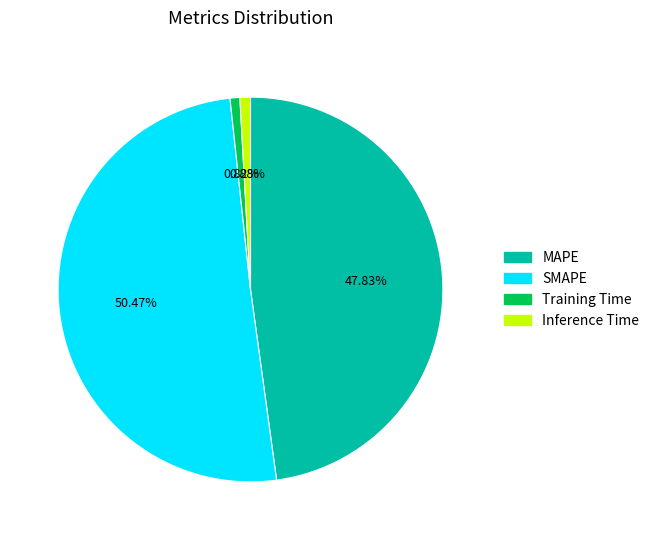

How many slices are in this pie chart?

4